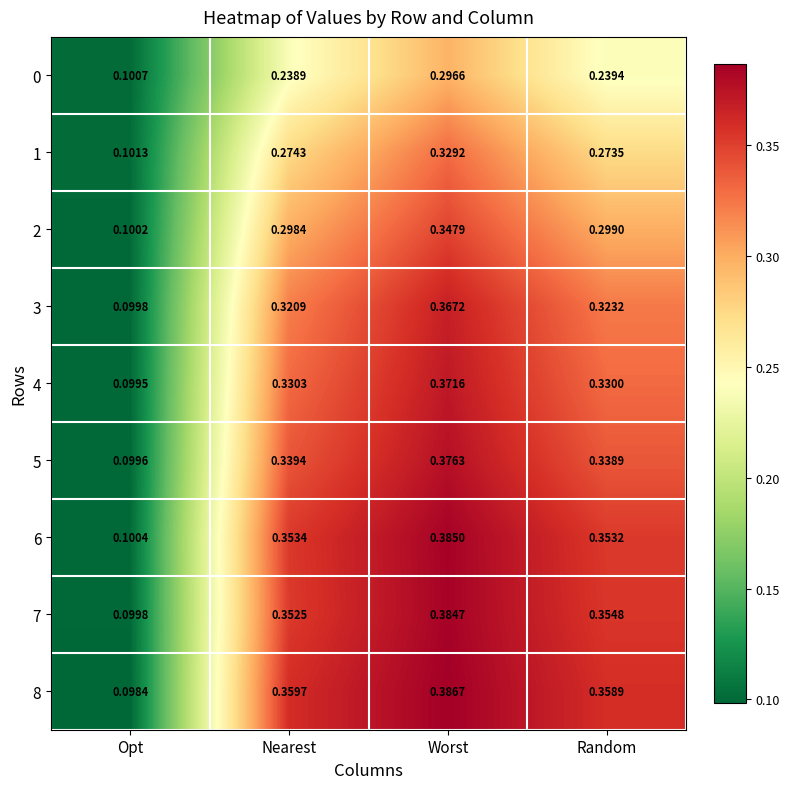

Which series has the largest total across all categories?

8